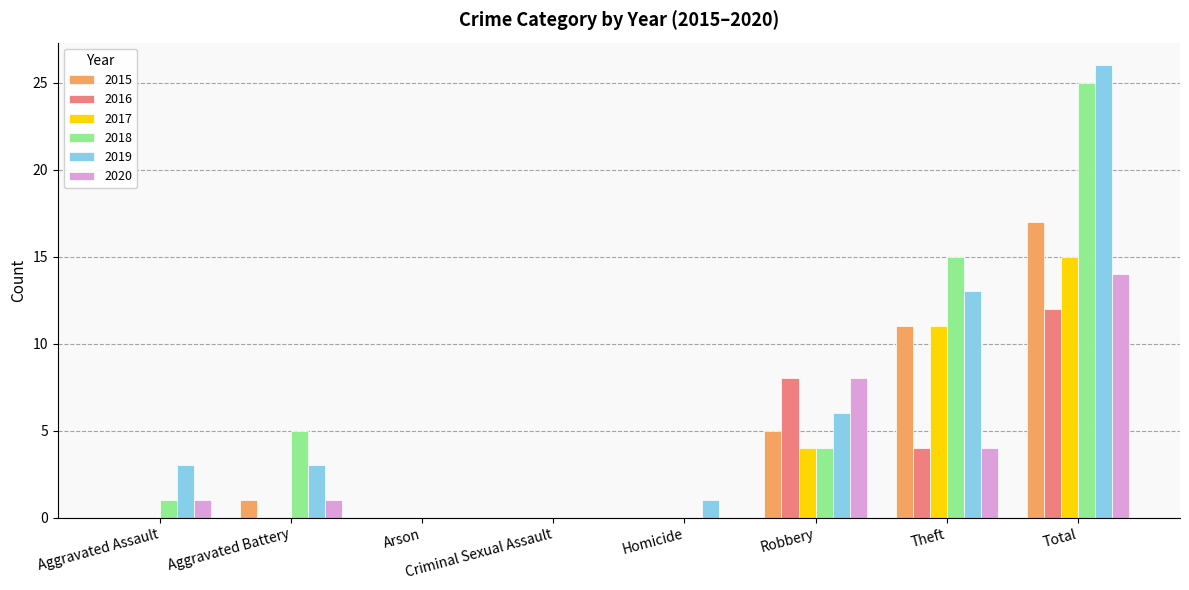

Which series has the widest spread of values?

2019